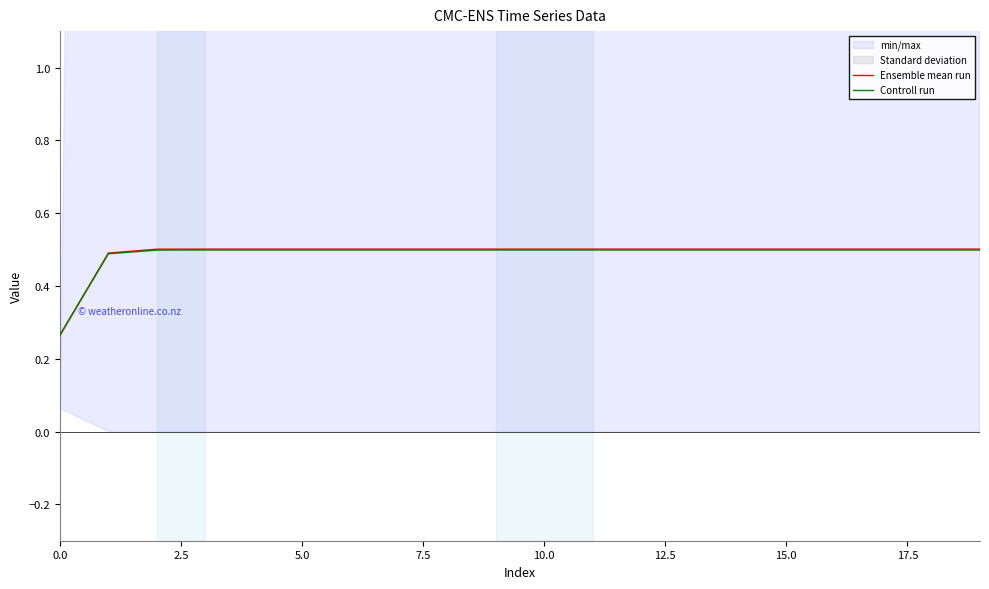

The value of Ensemble mean run at 17.5 is 0.8. True or false?

False